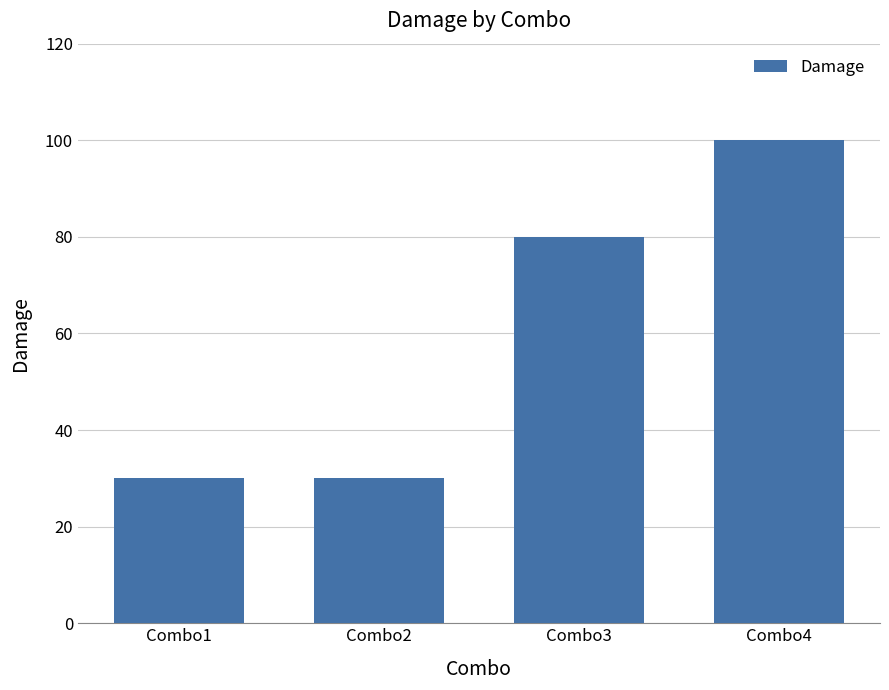

What is the difference between the second highest and second lowest values?

50